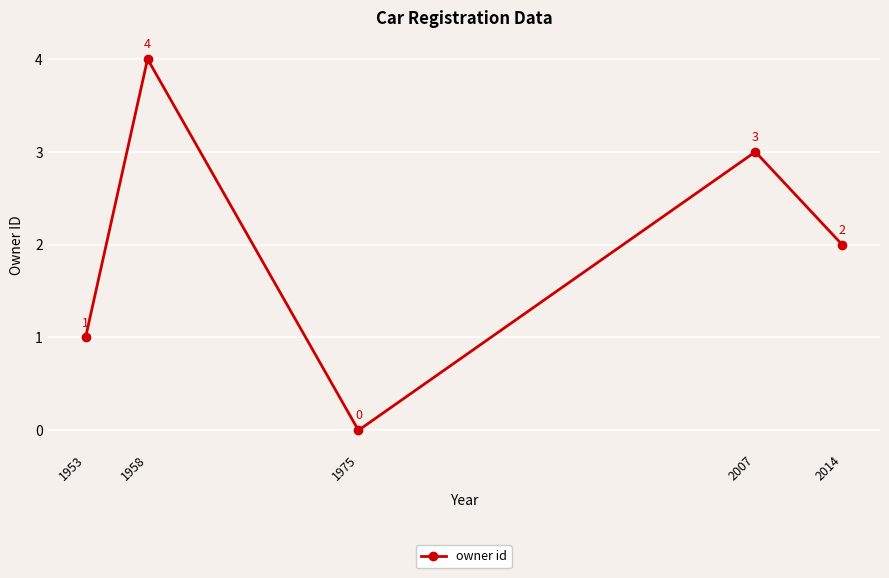

Reading right to left, what are all the values shown in this chart?

2	3	0	4	1